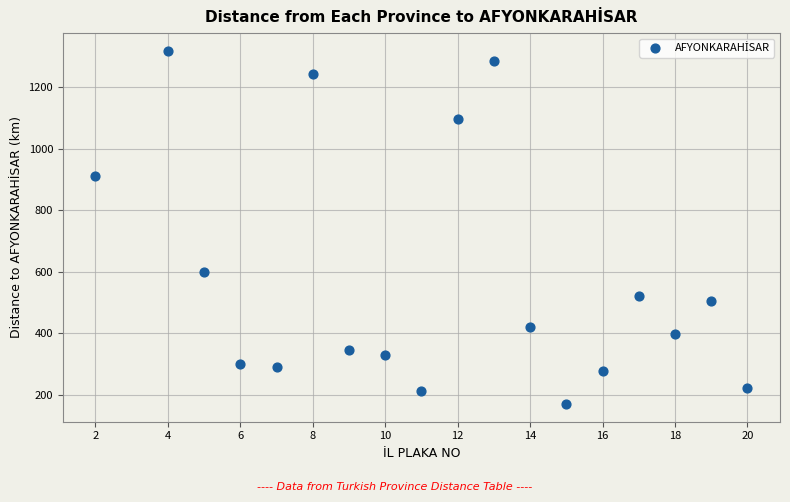

What Y value in the scatter plot is closest to 743?

597